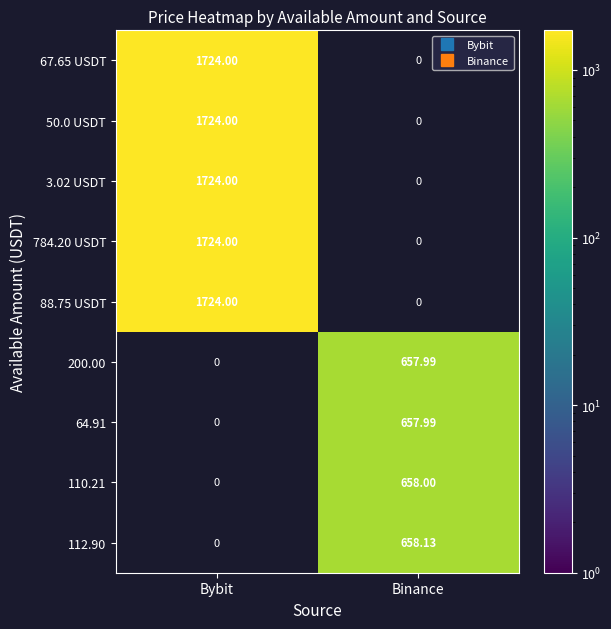

At which category does the chart reach its minimum across all series?

Binance